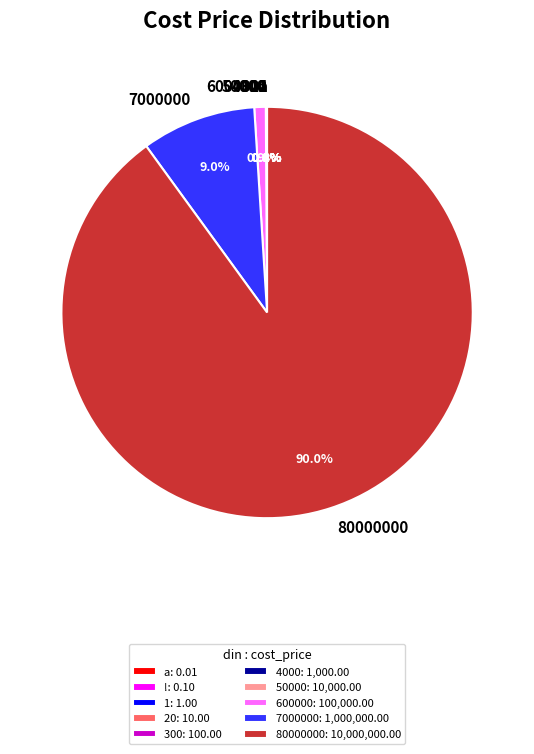

Which slice represents more than half of the pie?

80000000